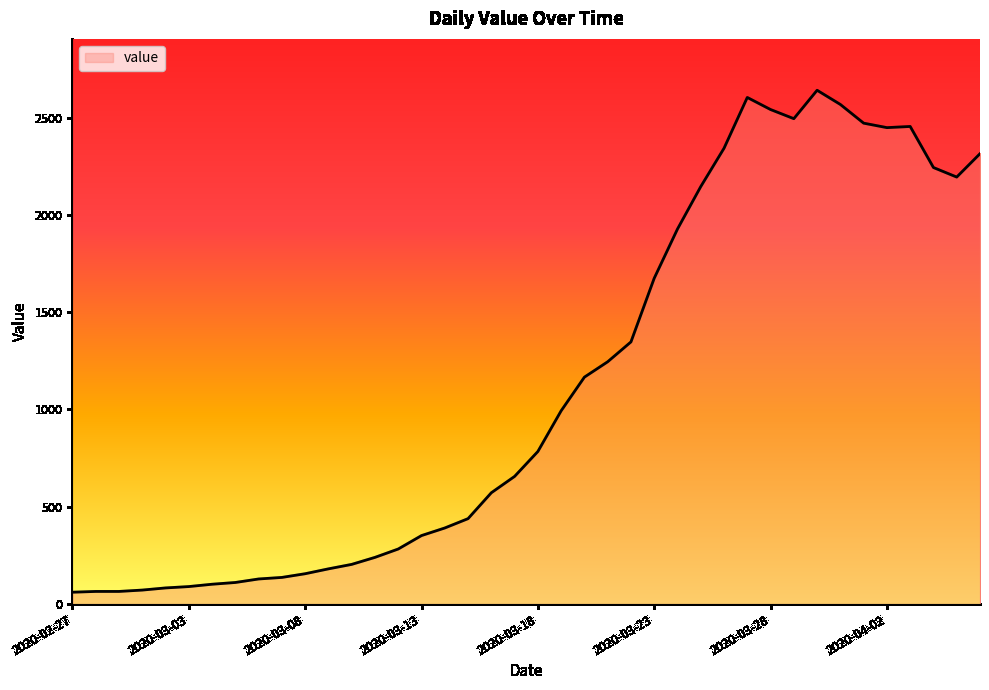

What is the greatest value displayed?

2640